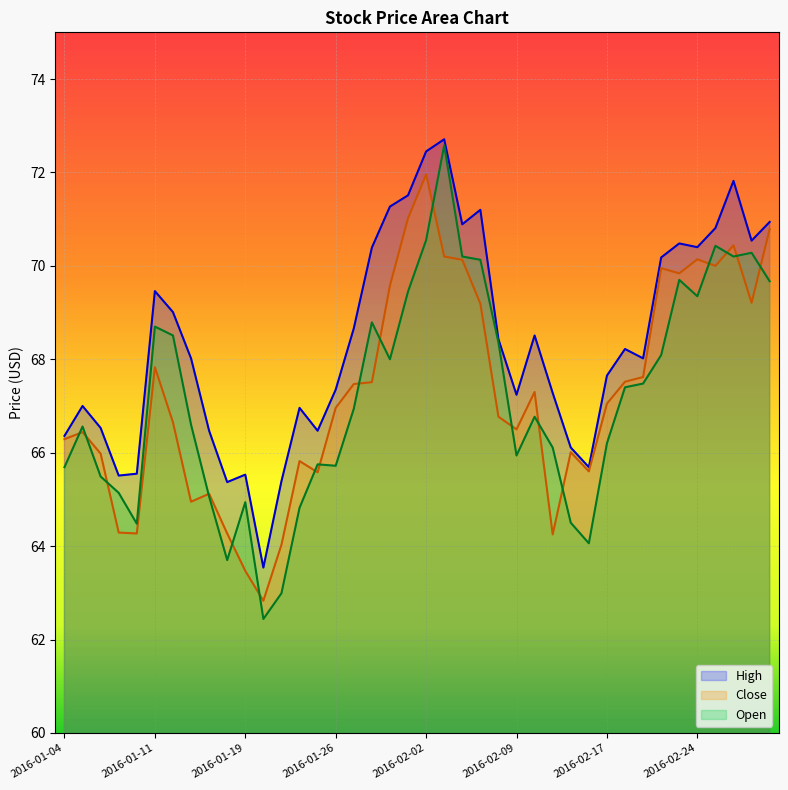

What is the average value of the Close series?

67.3